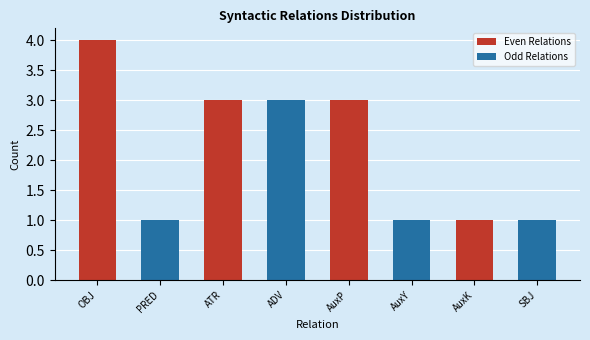

What is the difference between the highest and lowest values at OBJ?

3